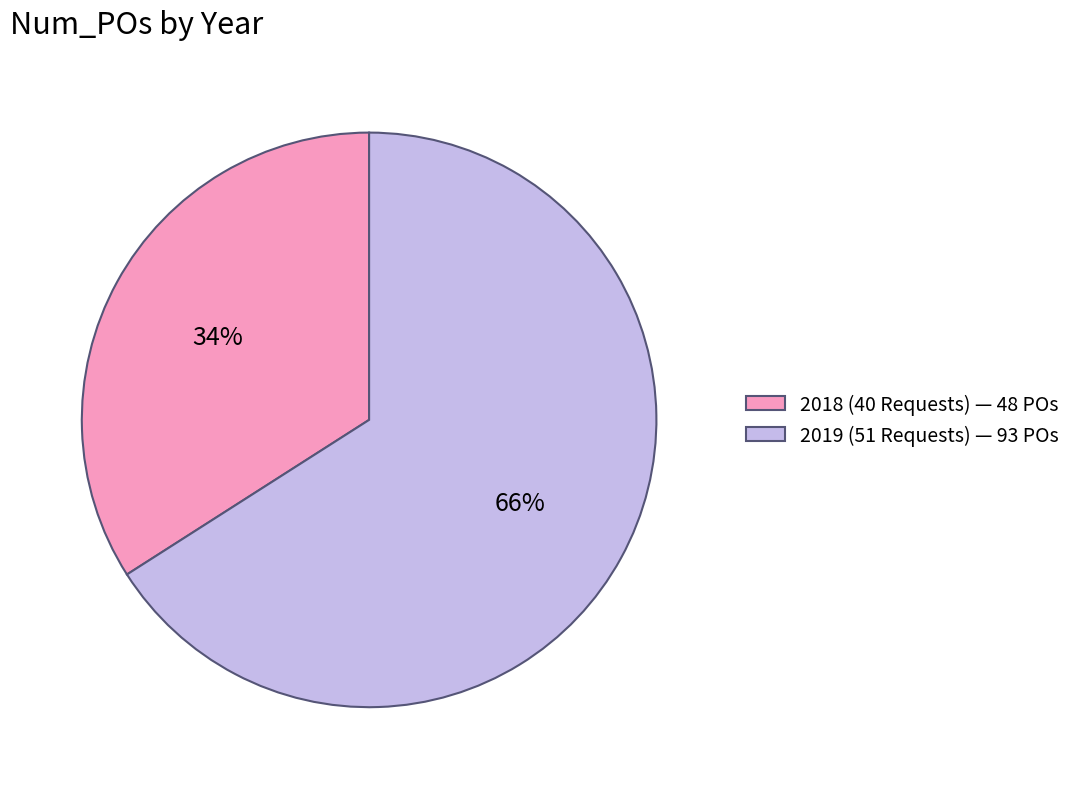

Is it true that 2019 (51 Requests) is 66% of the pie?

True